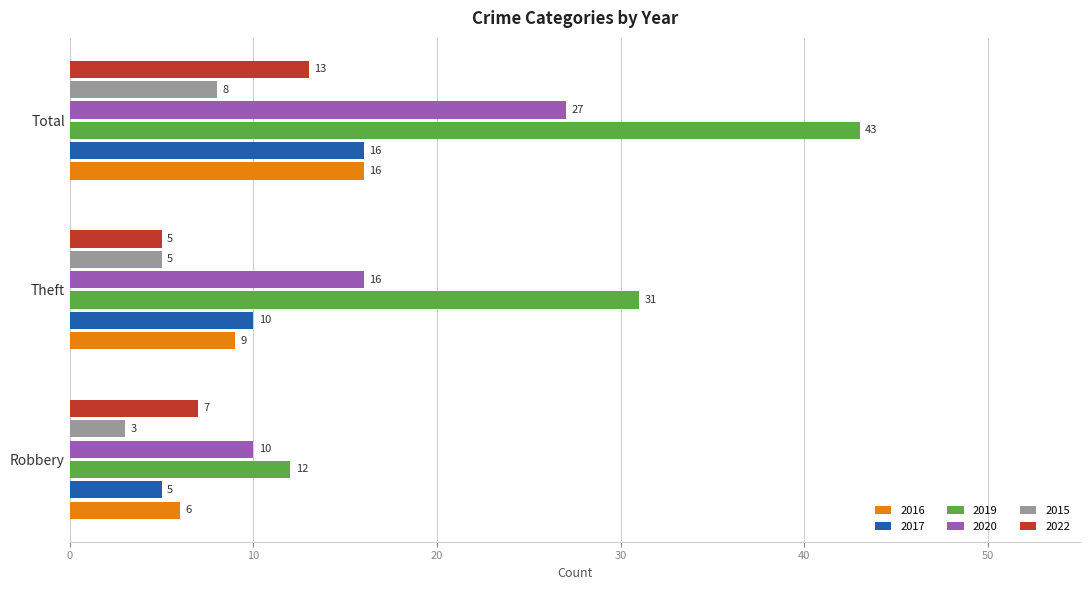

Rank the categories by 2017 value from lowest to highest.

Robbery, Theft, Total